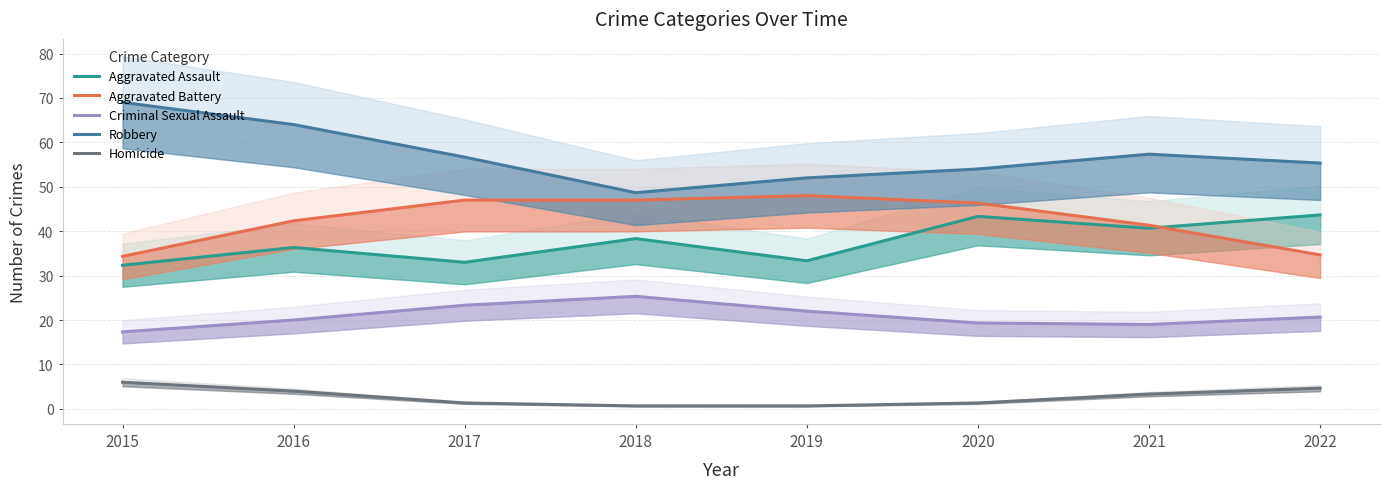

What is the maximum value for Robbery?

69.0